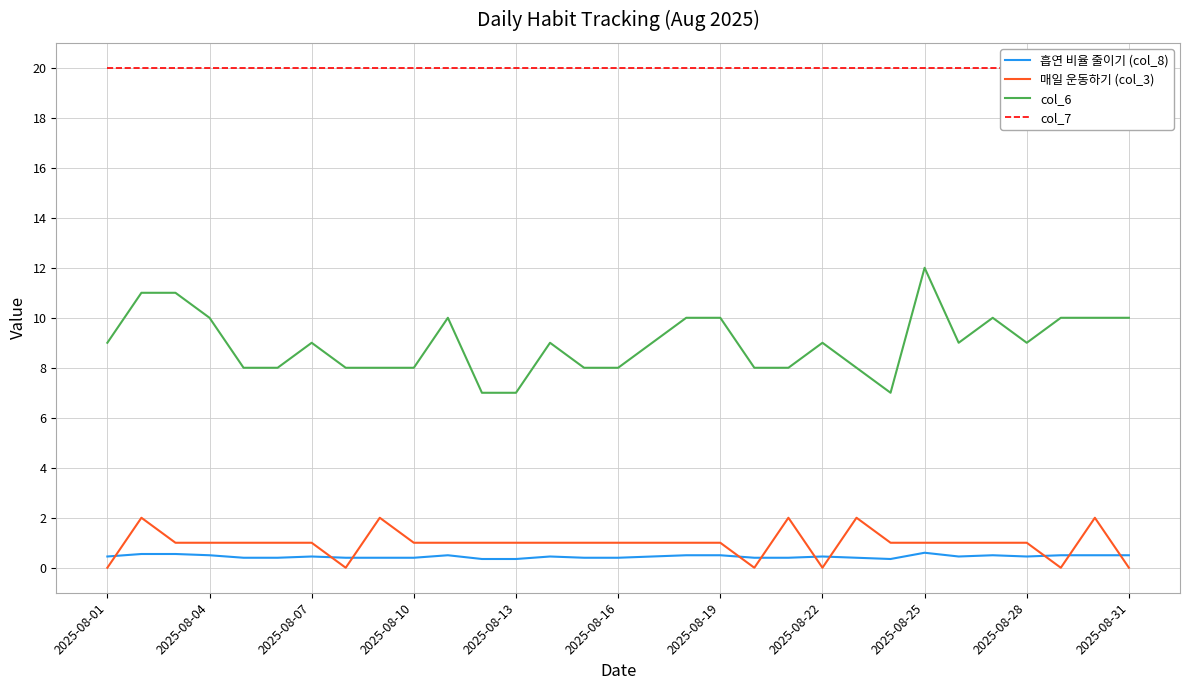

What is the average value of the 흡연 비율 줄이기 (col_8) series?

0.4